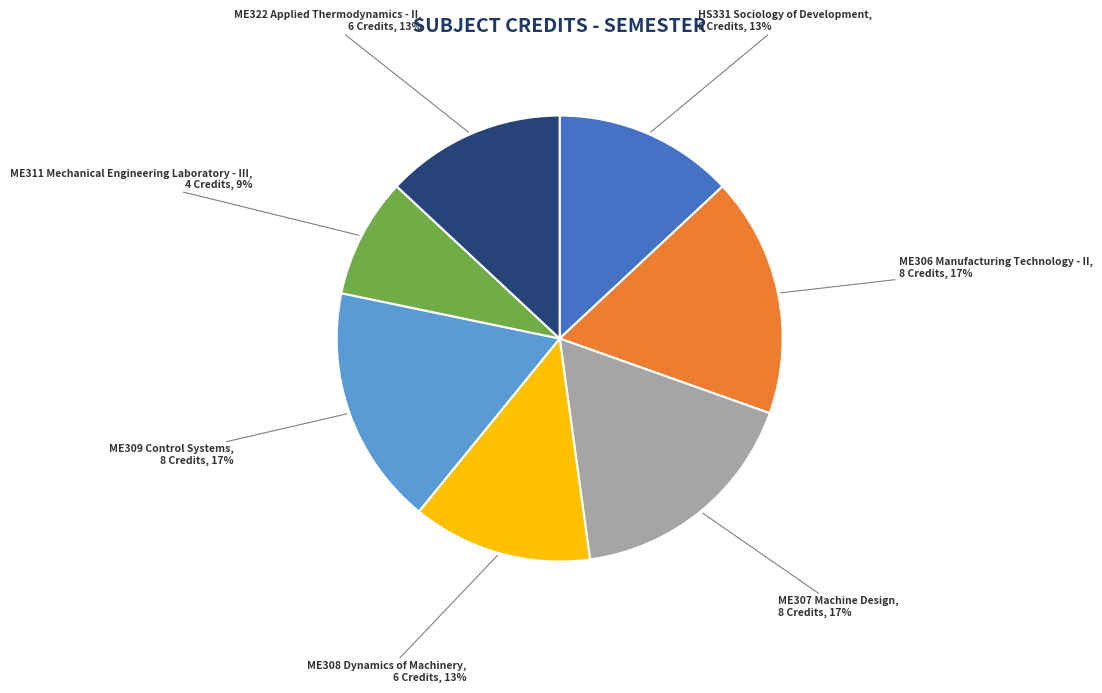

Does any single category account for the majority?

No